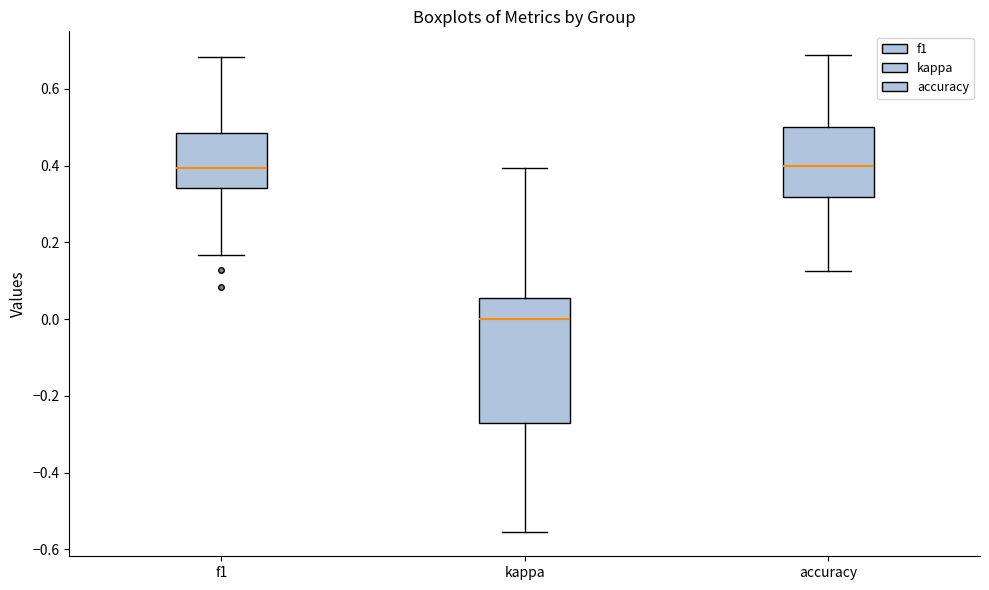

Comparing the boxes themselves (not the whiskers), which one is the tallest?

kappa